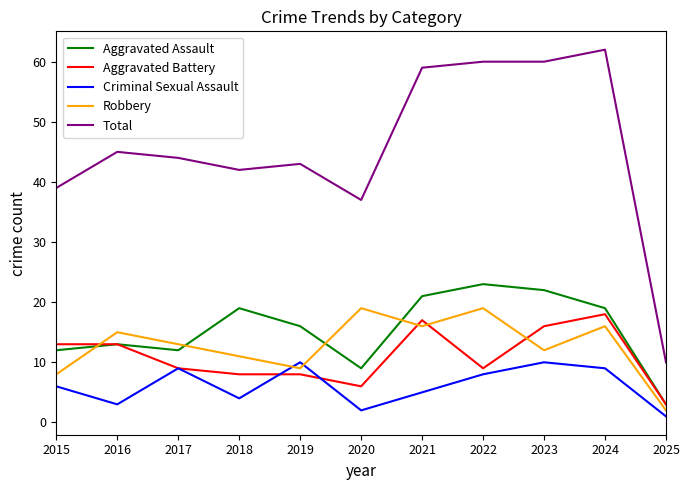

At how many categories does at least one series exceed 20?

10